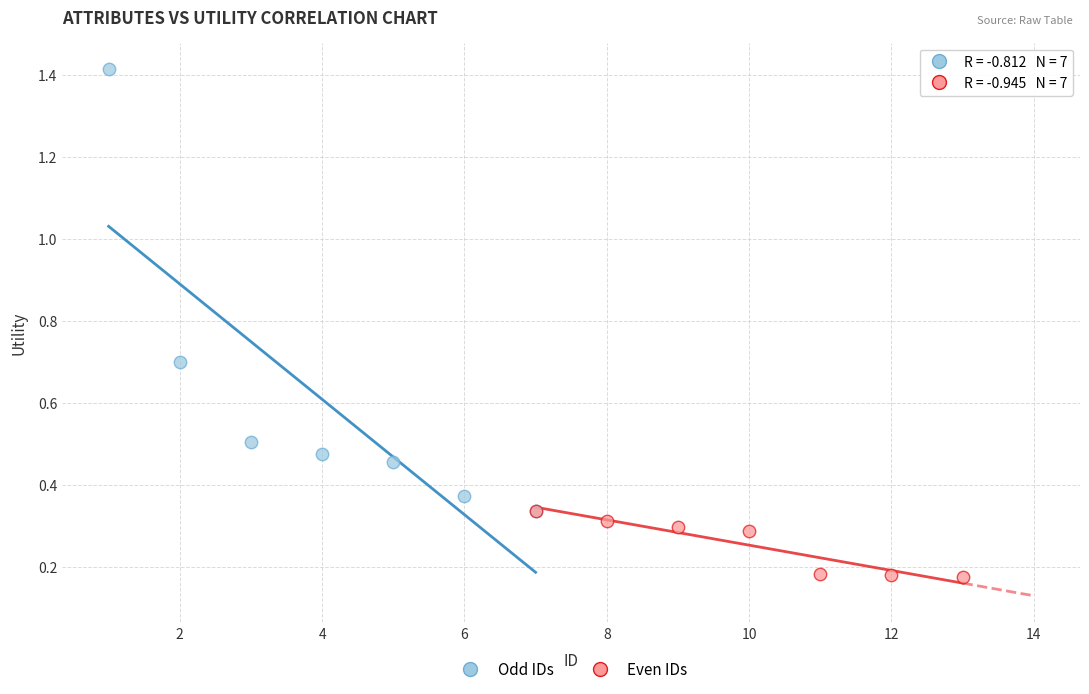

Which series reaches the minimum Y coordinate?

Even IDs